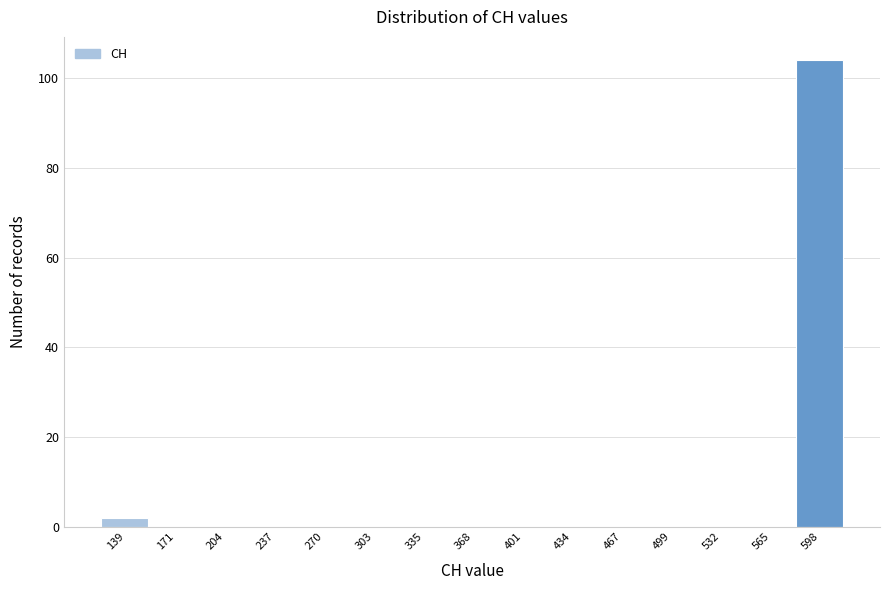

Reading right to left, extract all data points from this chart.

598=104	565=0	532=0	499=0	467=0	434=0	401=0	368=0	335=0	303=0	270=0	237=0	204=0	171=0	139=2